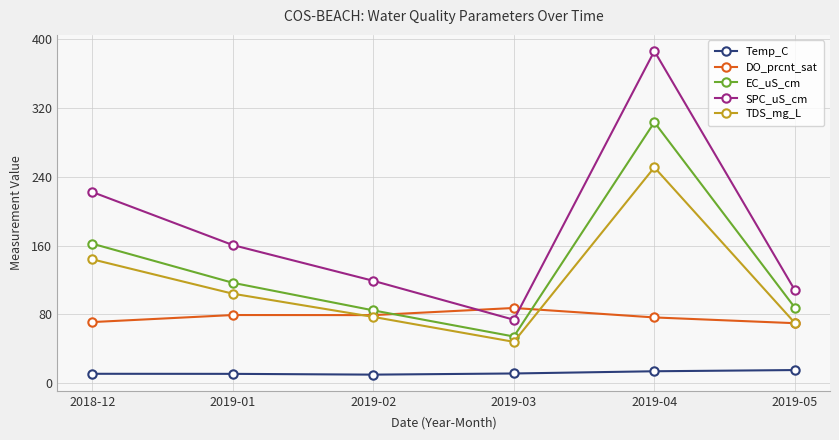

What is the difference between the highest and lowest values at 2018-12?

211.5